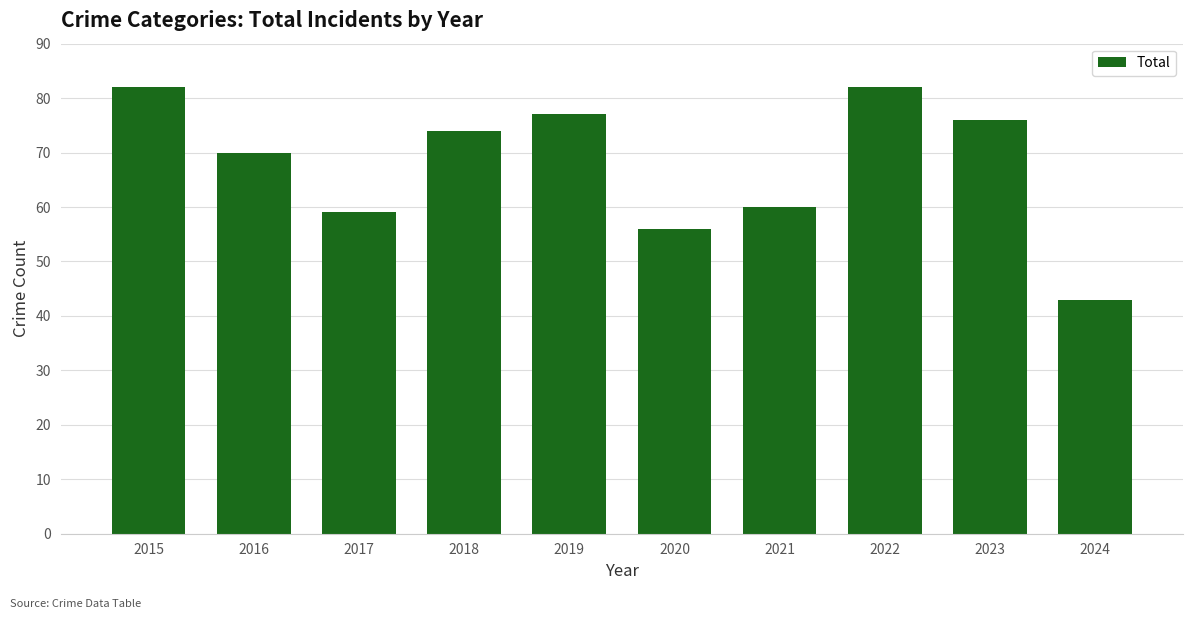

How many data points are less than 74?

5